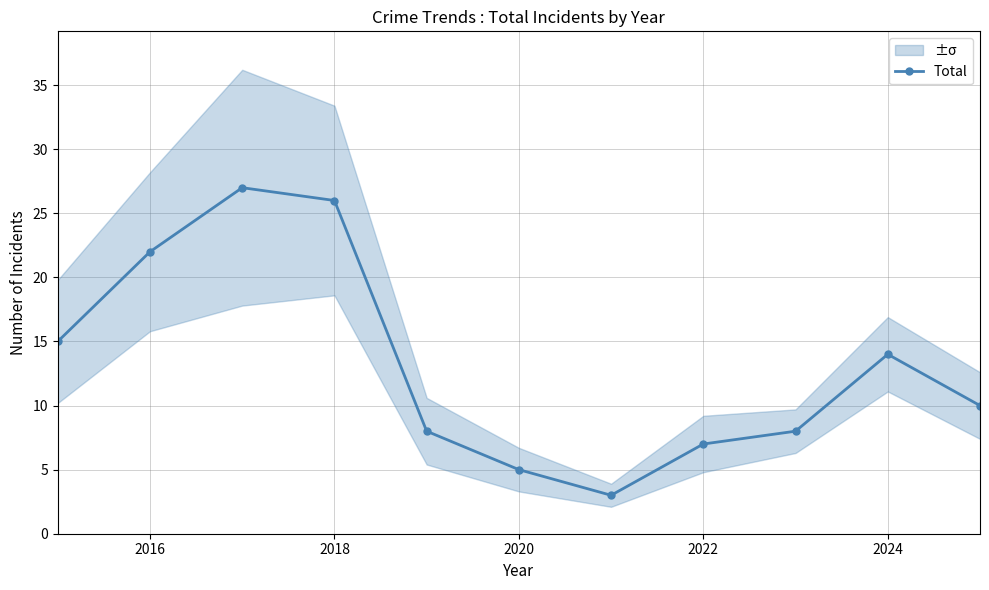

Is it true that Total equals 7 at 2022?

True